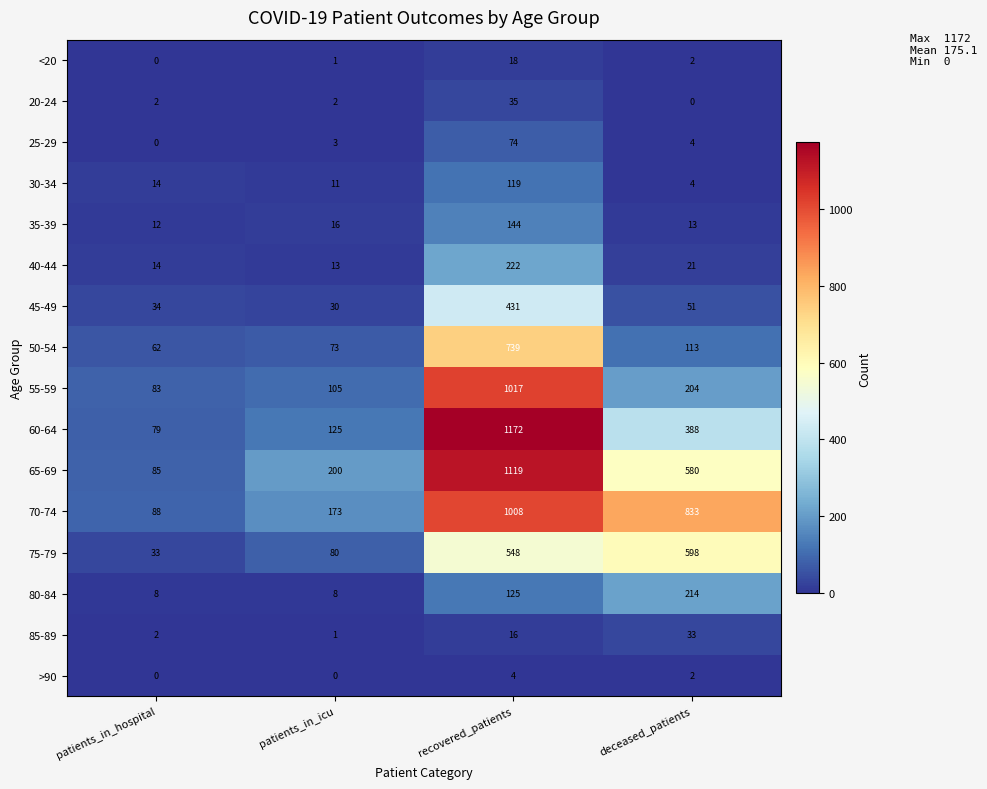

Which category has the lowest value in the <20 series?

patients_in_hospital